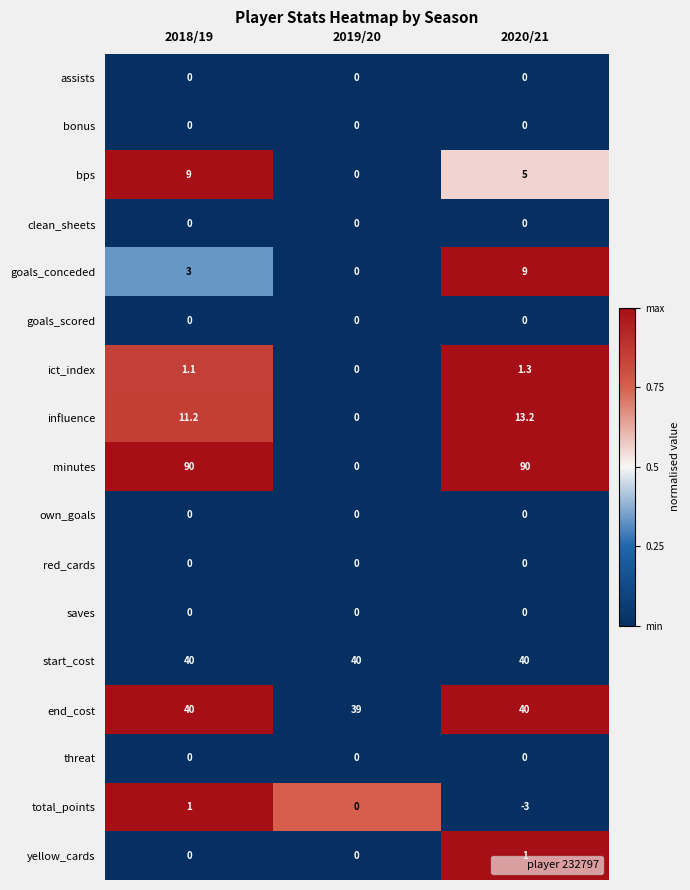

What is the spread (max minus min) of values at 2020/21?

93.0